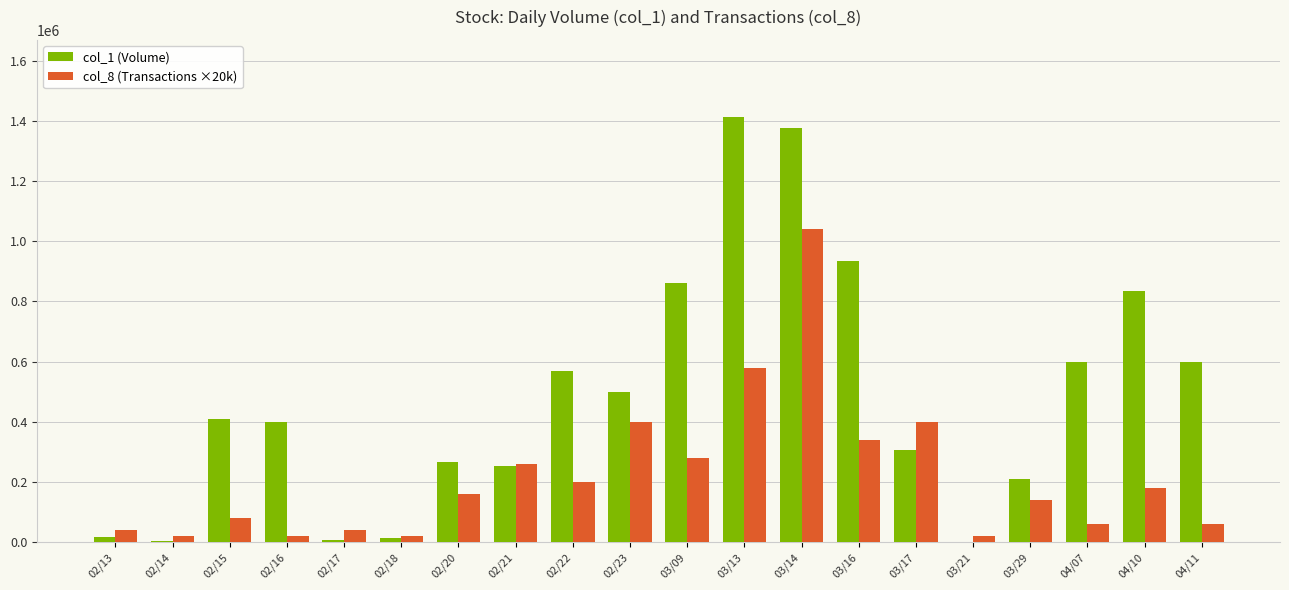

How many groups of bars are there?

20